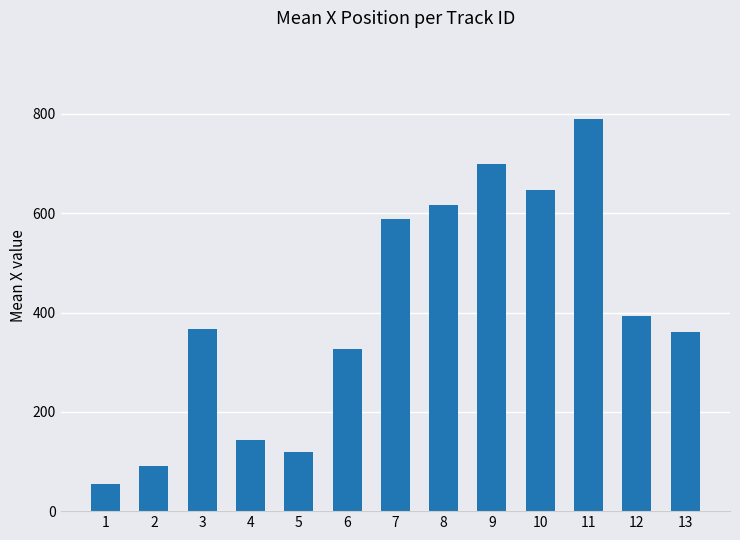

Reading right to left, extract all data points from this chart.

360.8	392.3	789.5	645.7	698.3	616.1	588.0	325.9	118.1	142.5	367.1	89.9	53.8